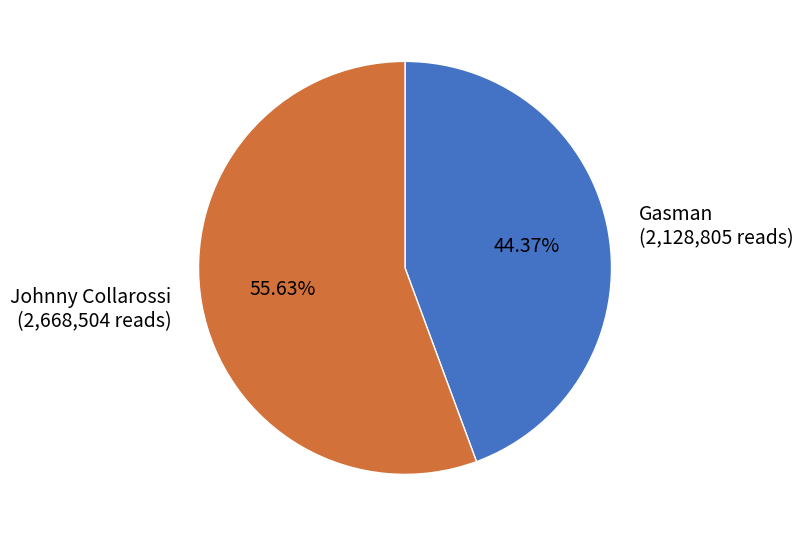

Approximately how many times larger is the value at Johnny Collarossi (2,668,504 reads) compared to Gasman (2,128,805 reads)?

1.3